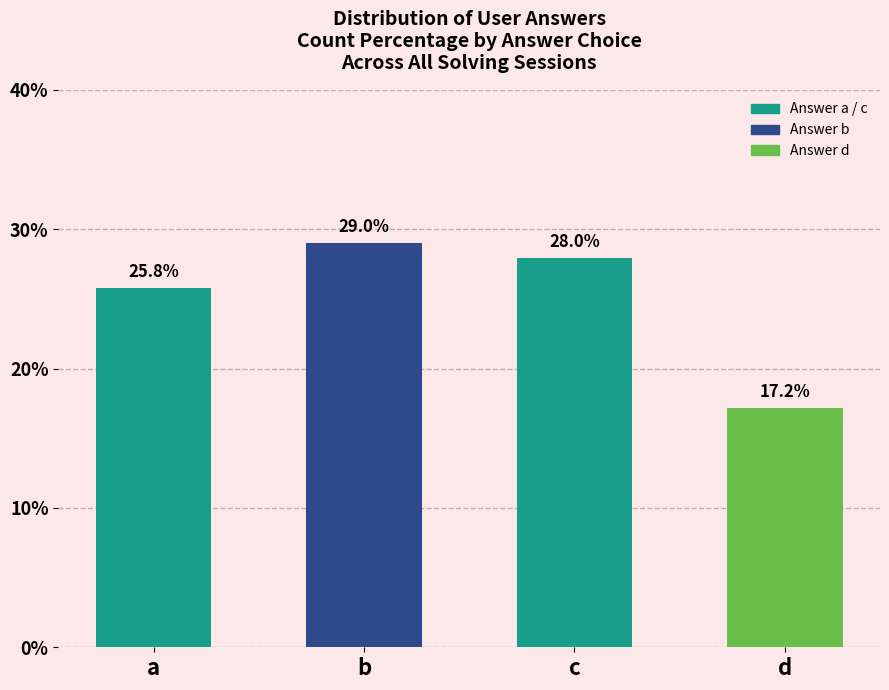

What is the greatest value displayed?

29.0